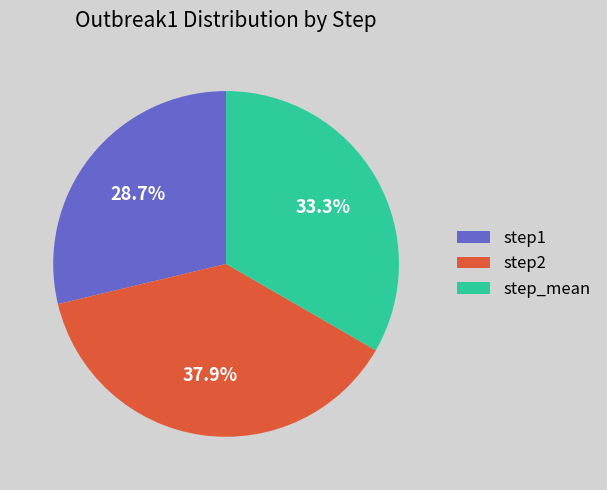

How many segments does this pie chart have?

3